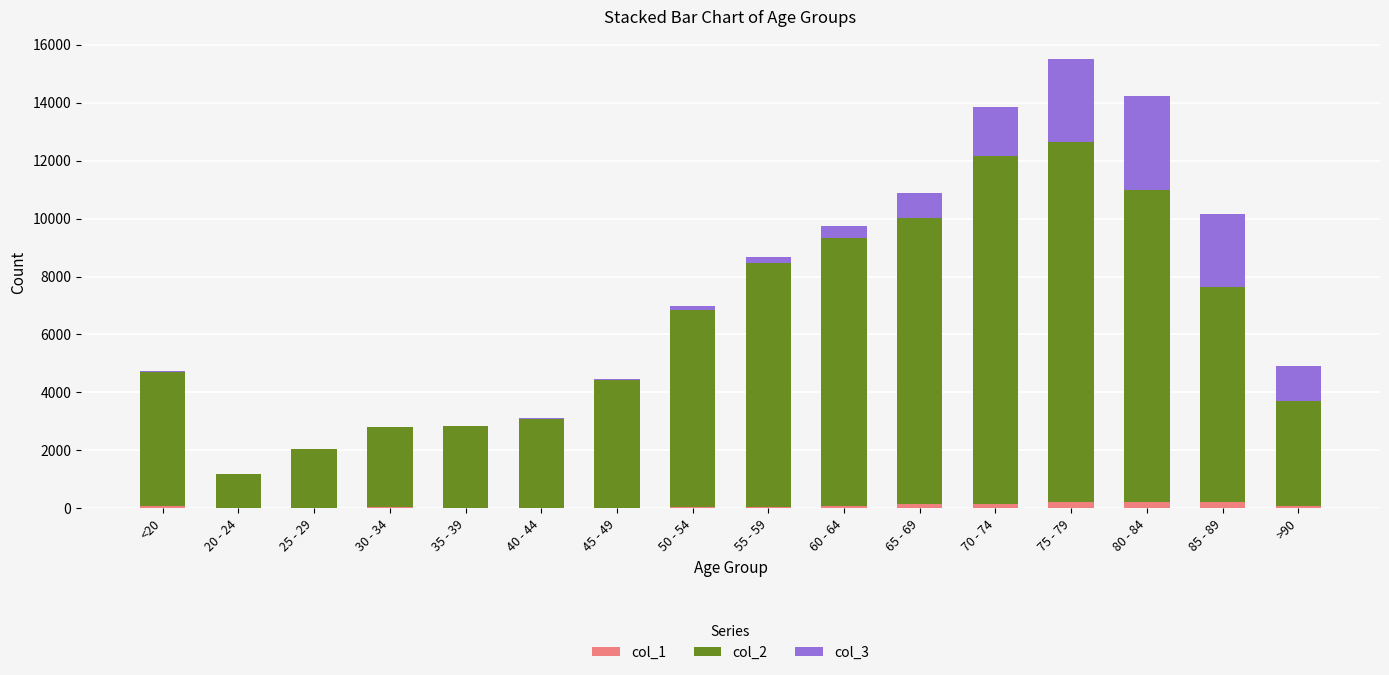

How many categories are shown in the chart?

16